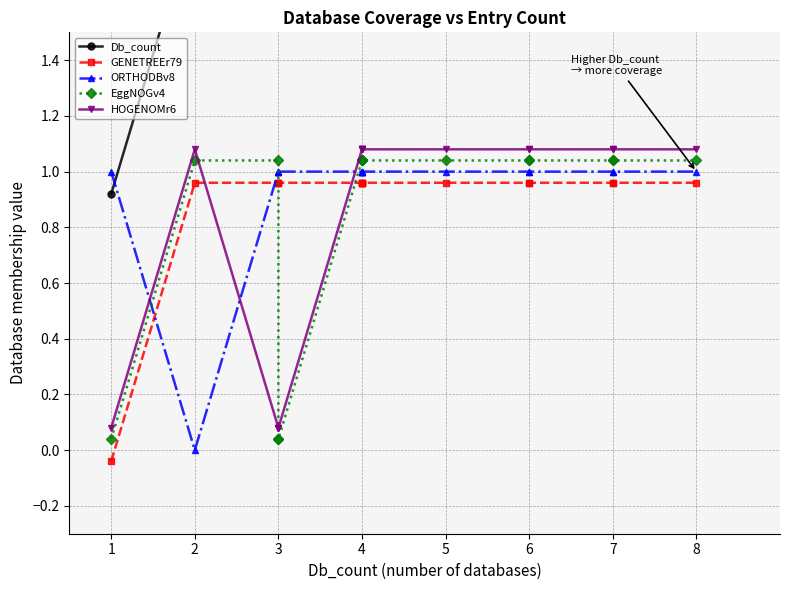

Count the number of data series in this chart.

5